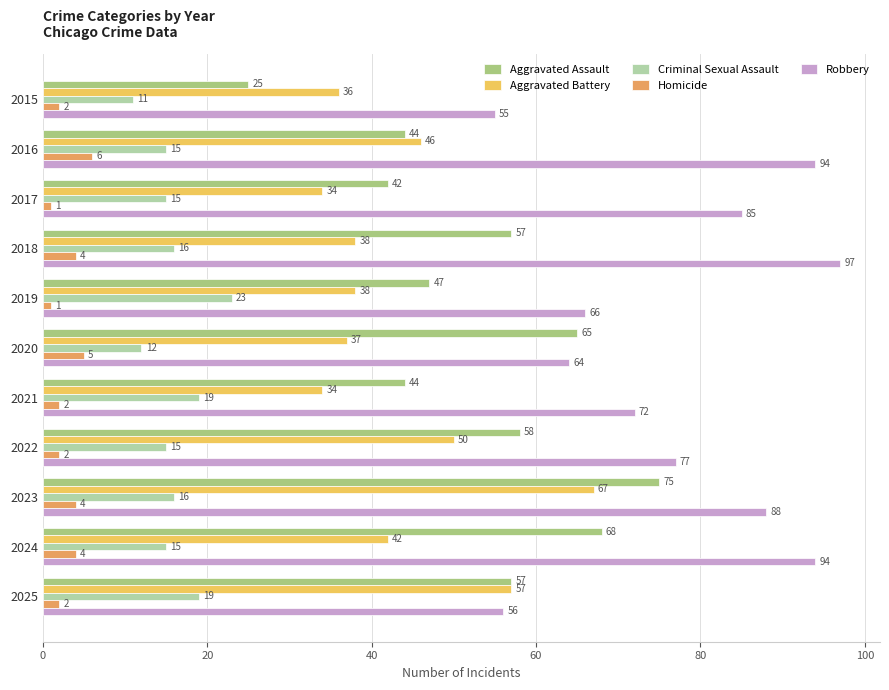

At which category does the chart reach its peak across all series?

2018